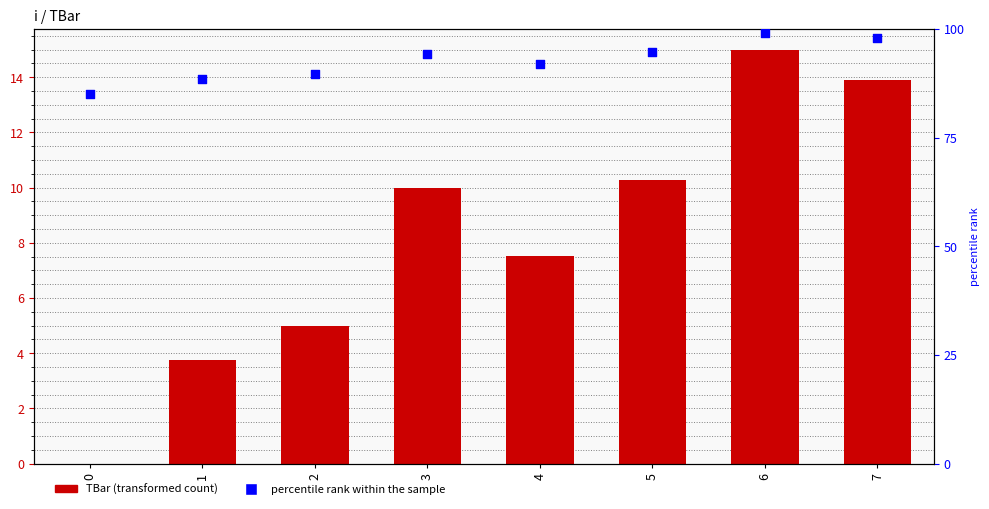

Which series reaches the maximum Y coordinate?

percentile rank within the sample